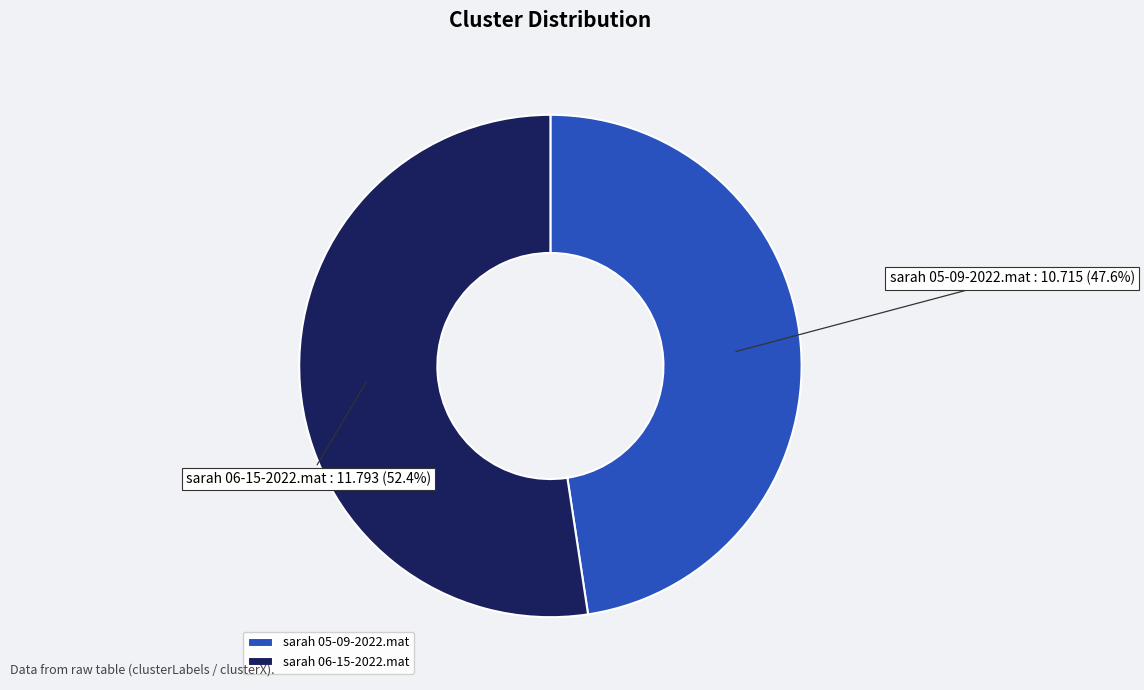

To the nearest percent, what is the combined percentage of sarah 05-09-2022.mat and sarah 06-15-2022.mat?

100%